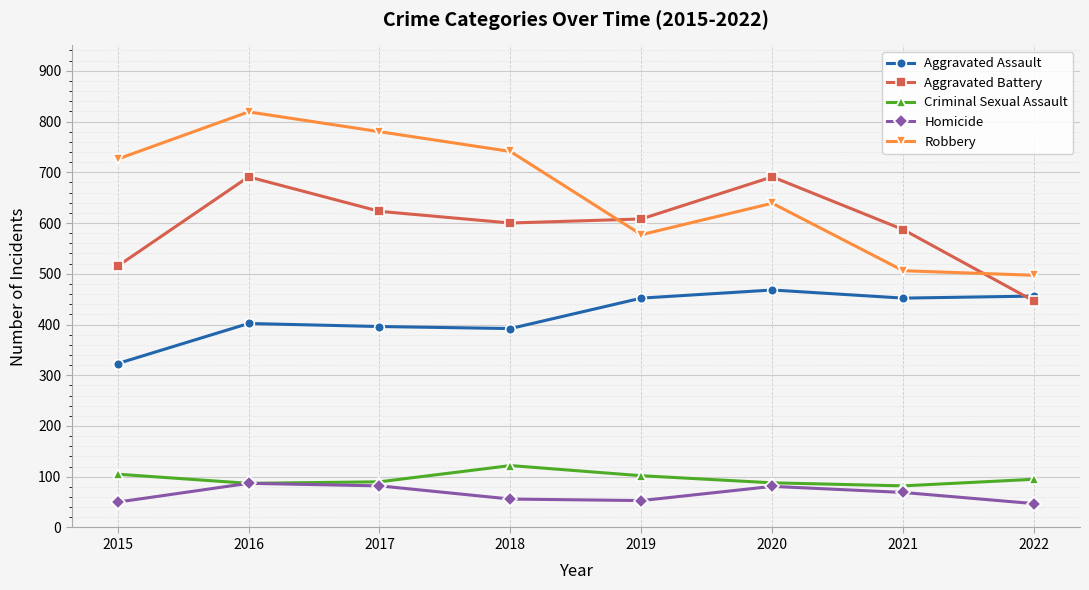

True or false: Homicide and Robbery cross at least once.

False